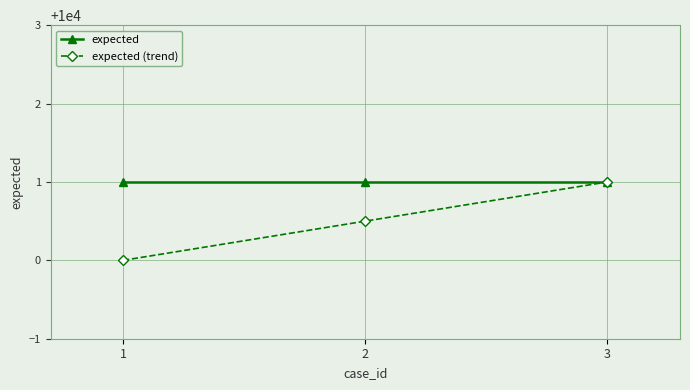

Between 1 and 3, which series saw the biggest shift?

expected (trend)